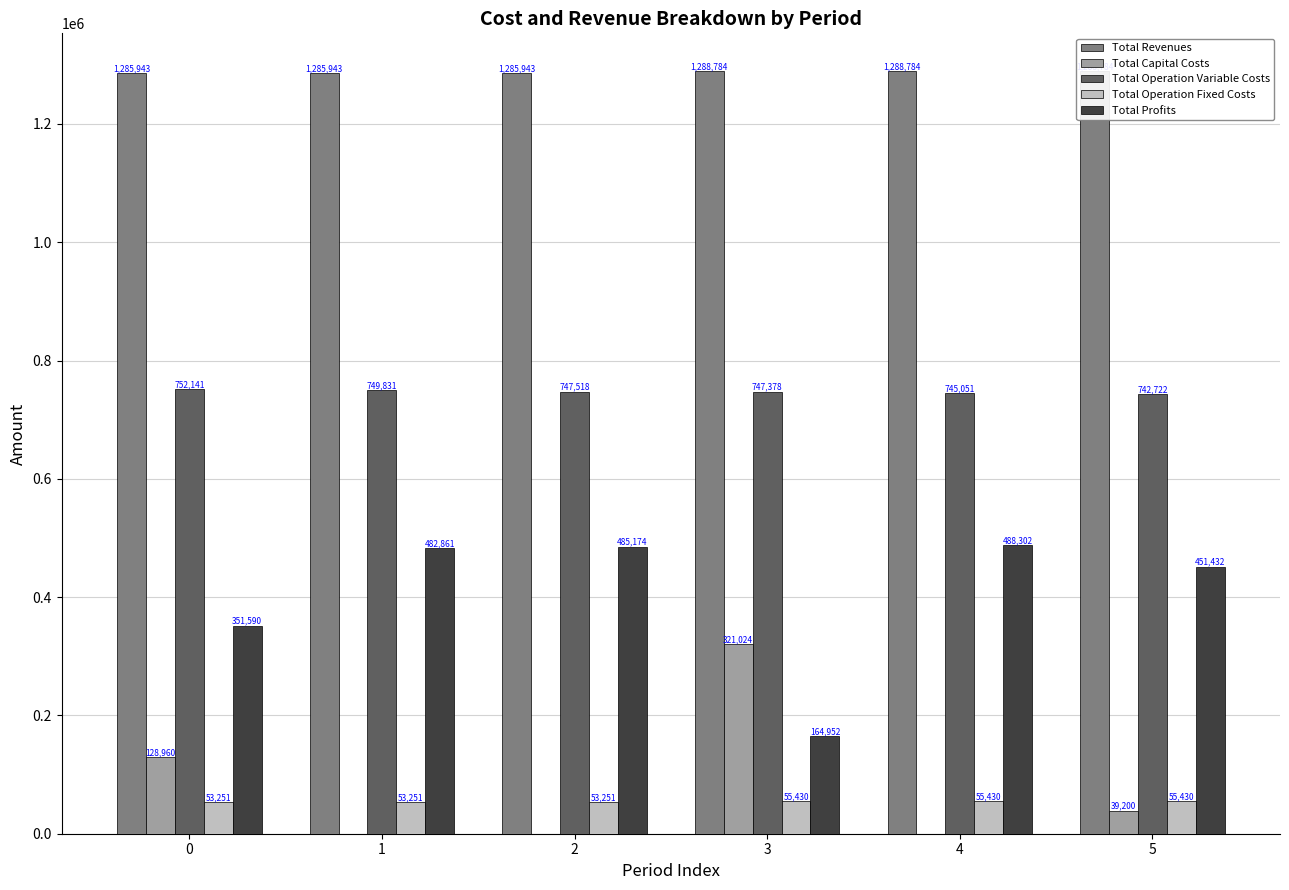

What is the sum of all Total Capital Costs values?

489184.0